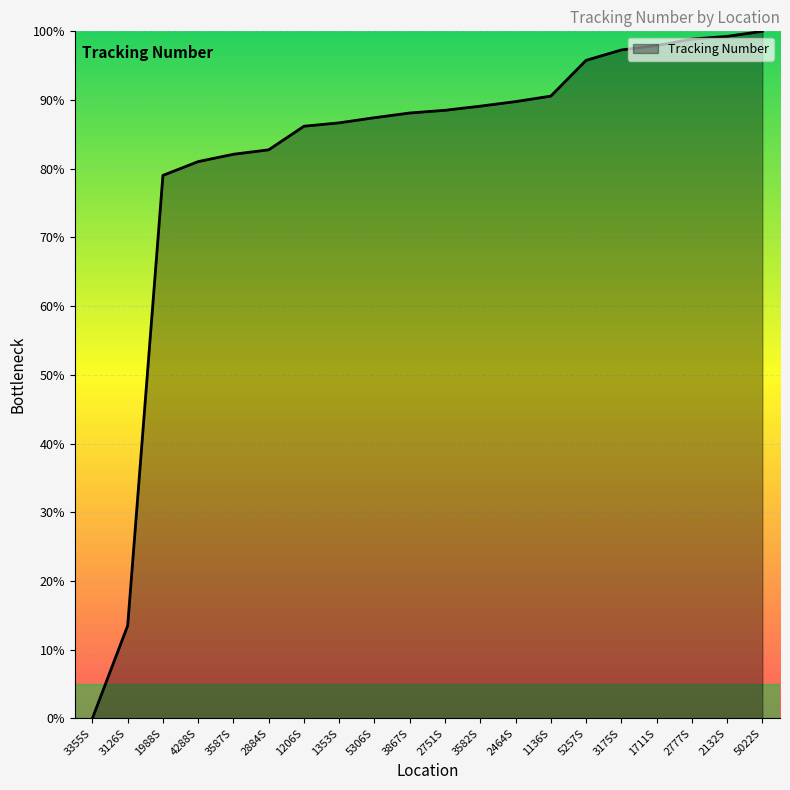

How many lines are shown in the chart?

1